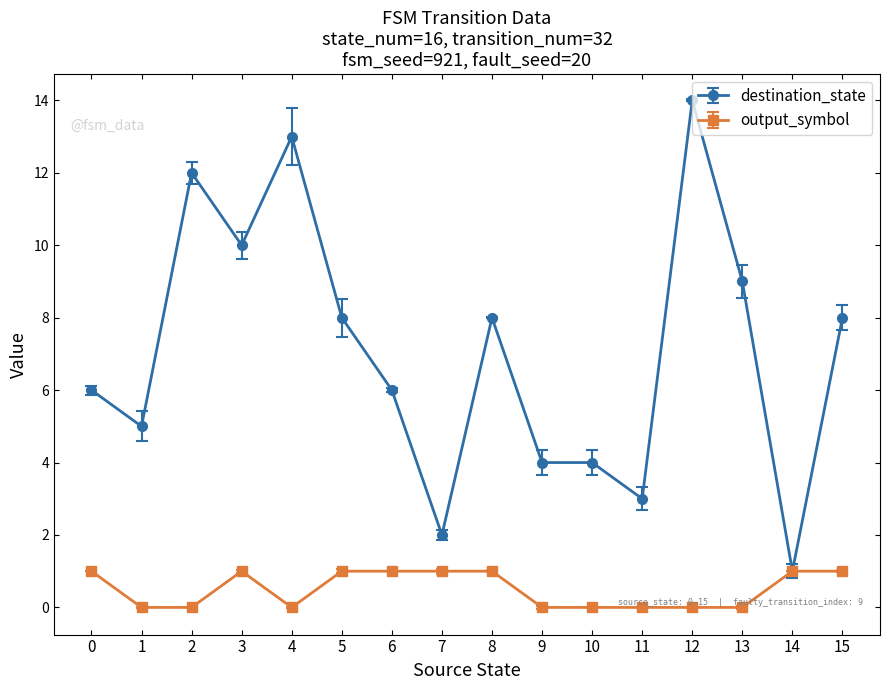

What is the difference between the highest and lowest values at 5?

7